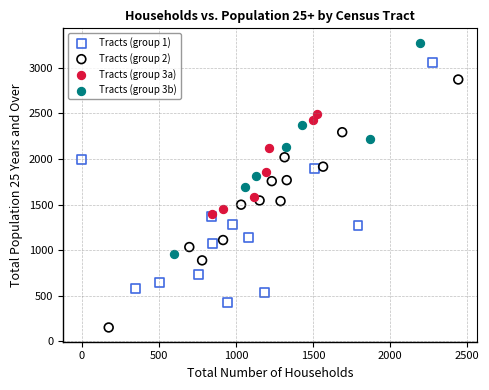

Which series contains the highest Y value?

Tracts (group 3b)